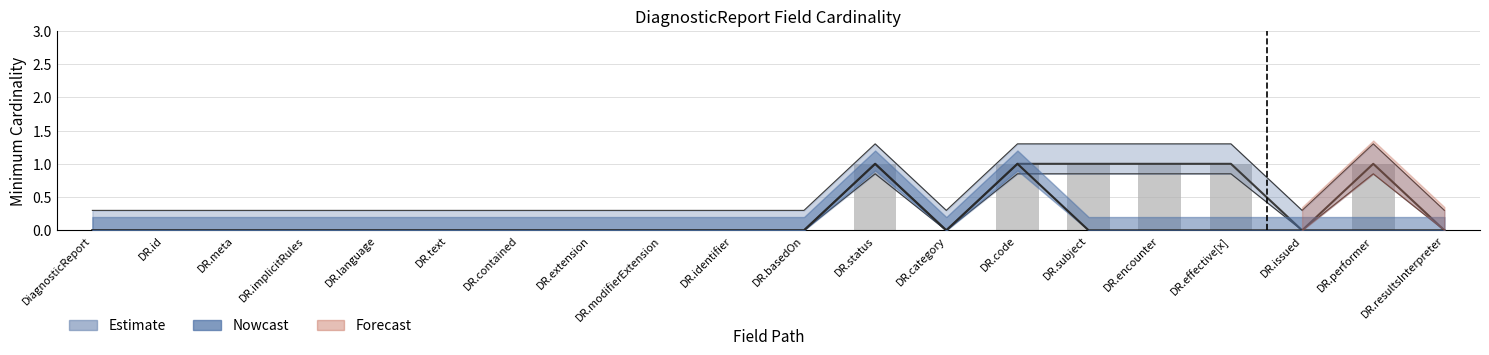

True or false: Min has a value of 0.5 at DR.encounter.

False